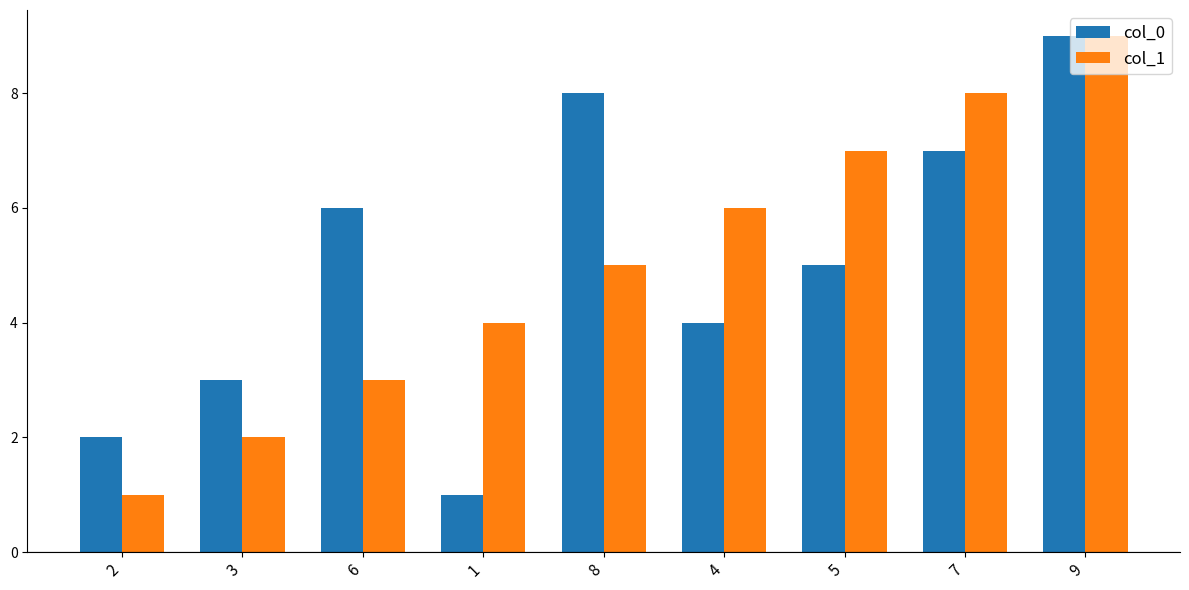

Rank the series at 4 from highest to lowest value.

col_1, col_0